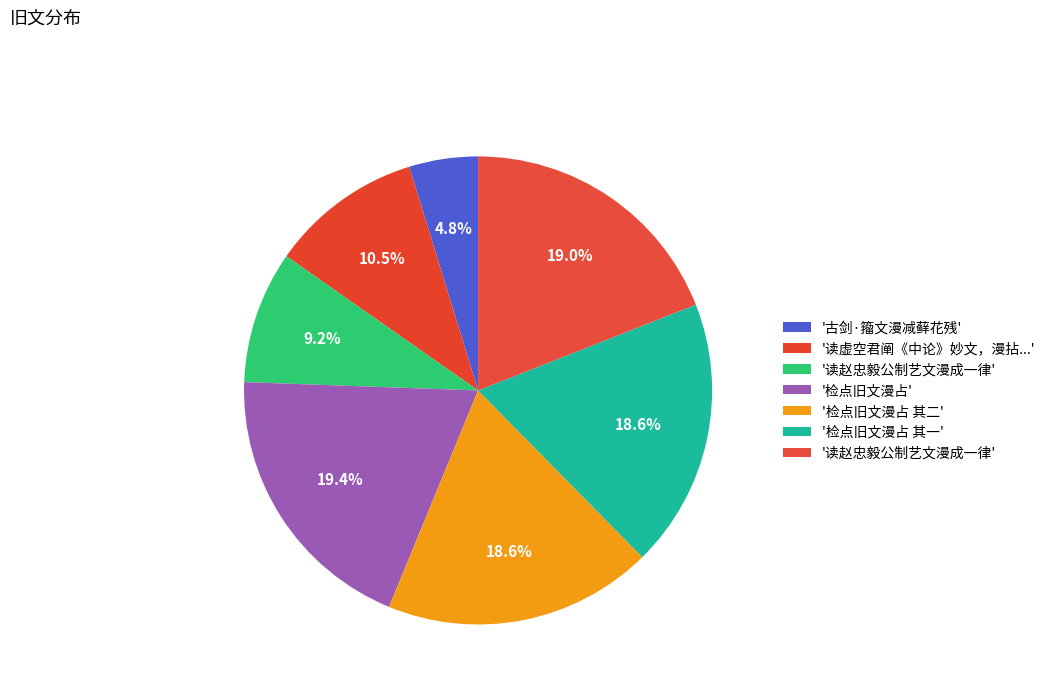

What is the smallest slice in the pie chart?

古剑·籀文漫减藓花残